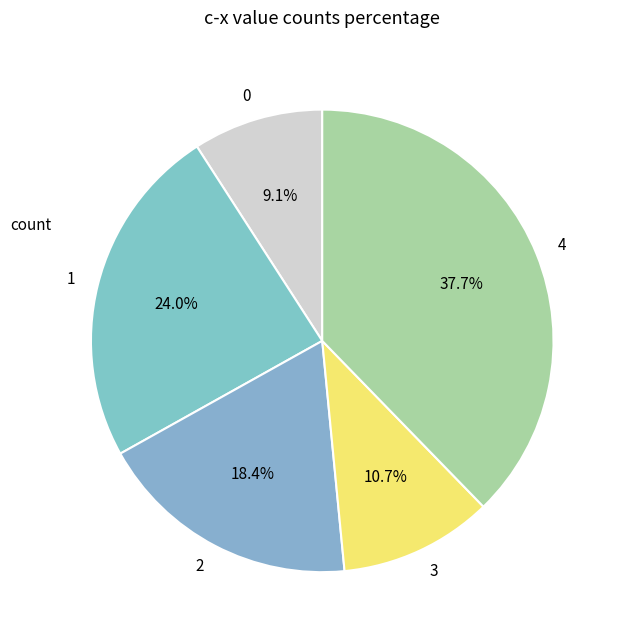

Does any single category account for the majority?

No